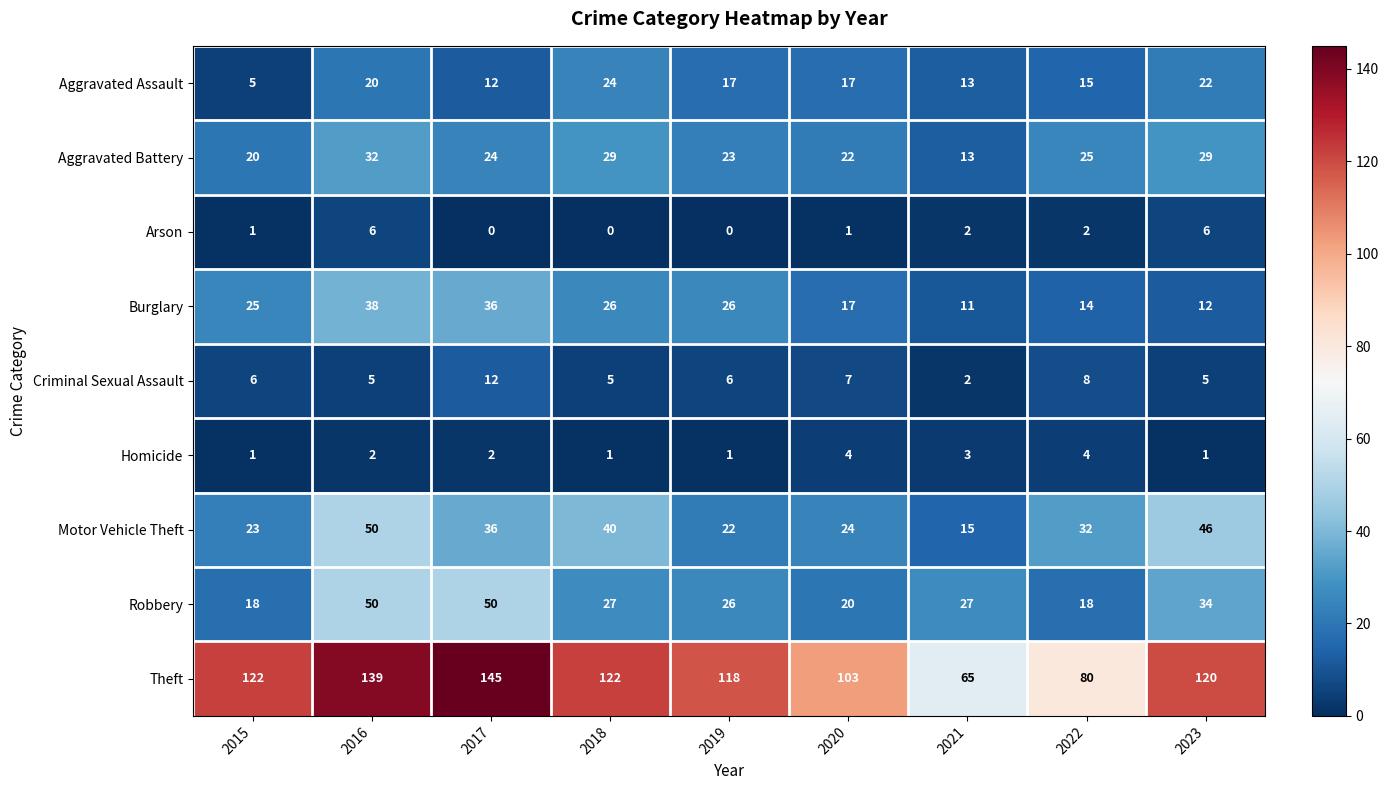

Count the number of data series in this chart.

9